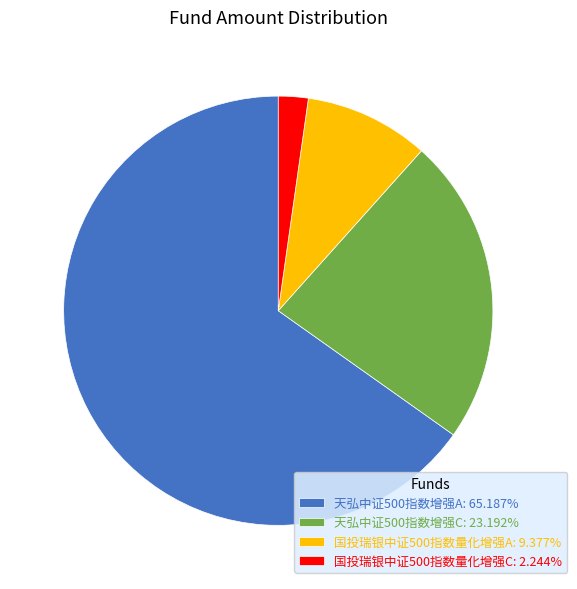

The 天弘中证500指数增强C slice represents 23% of the pie. True or false?

True